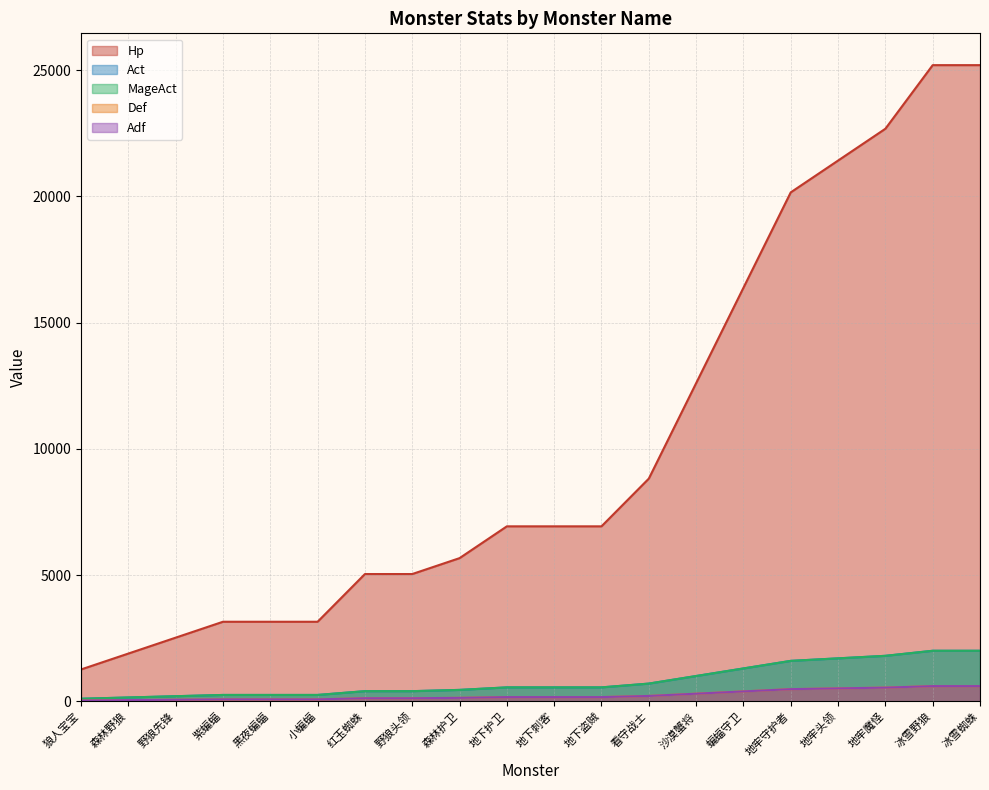

Reading right to left, what are all the values shown in this chart?

Hp: 25200	25200	22680	21420	20160	16380	12600	8820	6930	6930	6930	5670	5040	5040	3150	3150	3150	2520	1890	1260
Act: 2000	2000	1800	1700	1600	1300	1000	700	550	550	550	450	400	400	250	250	250	200	150	100
MageAct: 2000	2000	1800	1700	1600	1300	1000	700	550	550	550	450	400	400	250	250	250	200	150	100
Def: 600	600	540	510	480	390	300	210	165	165	165	135	120	120	75	75	75	60	45	30
Adf: 600	600	540	510	480	390	300	210	165	165	165	135	120	120	75	75	75	60	45	30